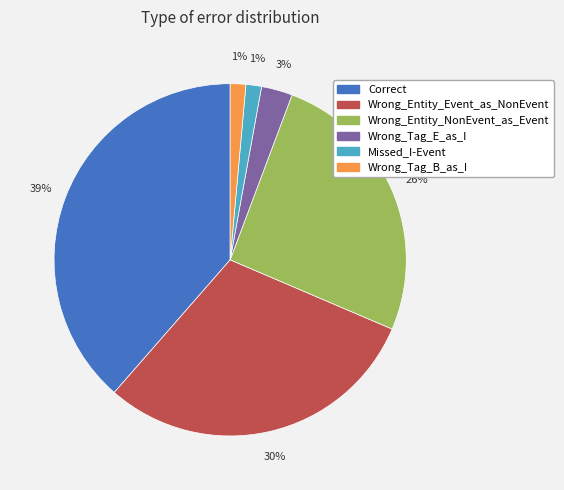

Does any single category account for the majority?

No